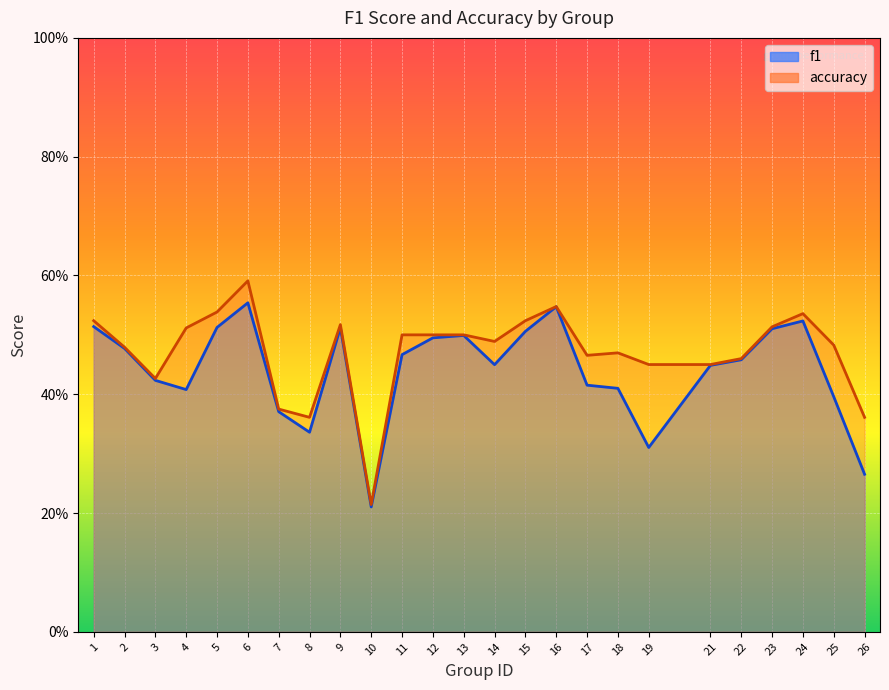

True or false: f1 and accuracy intersect in this chart.

False